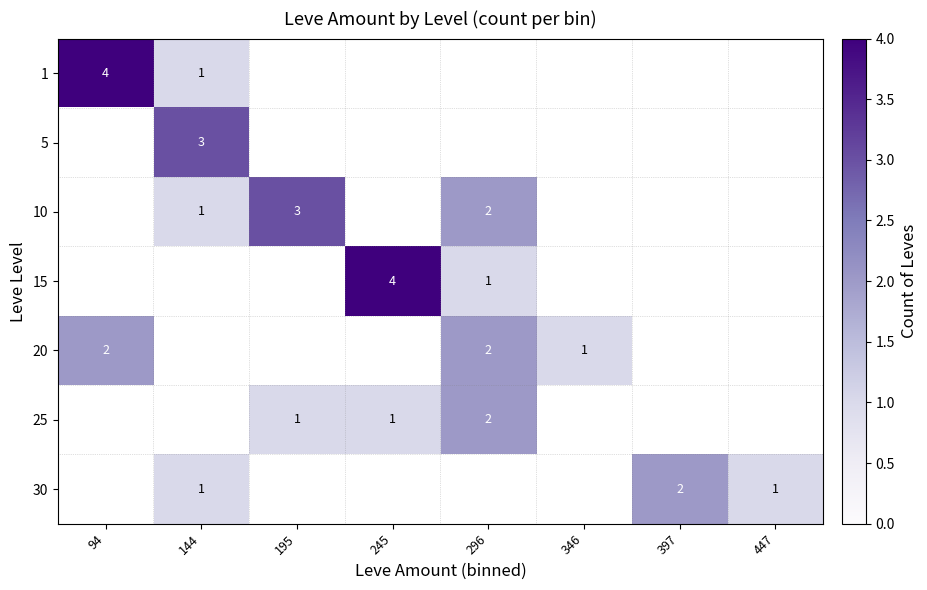

True or false: 25 has a value of 1.5 at 245.

False